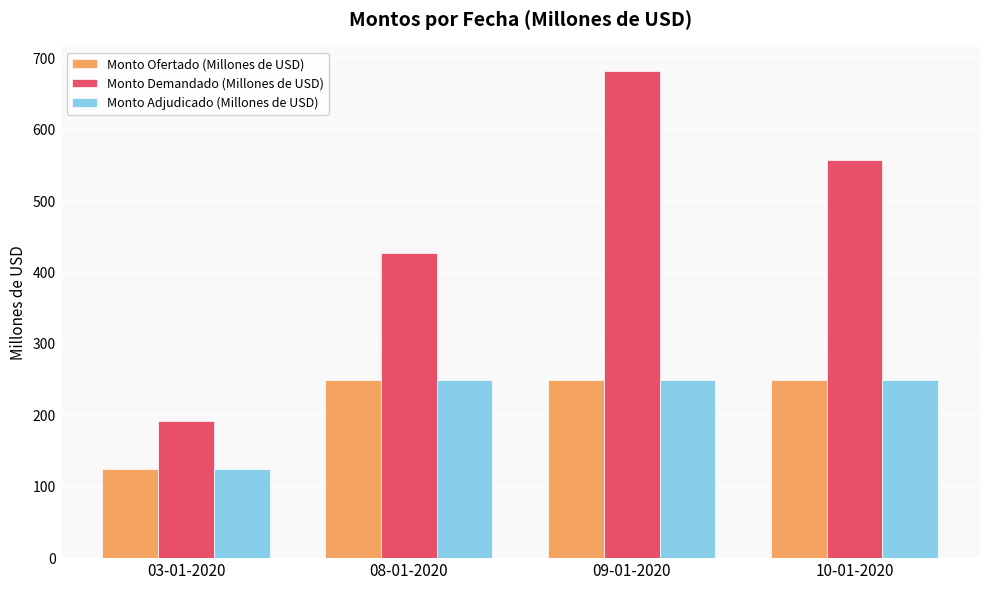

True or false: Monto Ofertado (Millones de USD) has a value of 250 at 09-01-2020.

True